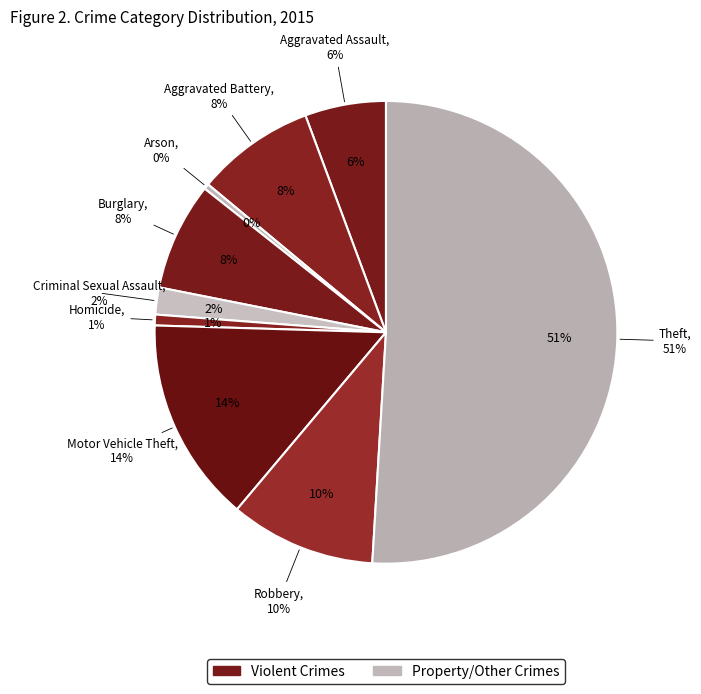

Approximately how many times larger is the value at Motor Vehicle Theft compared to Theft?

0.3